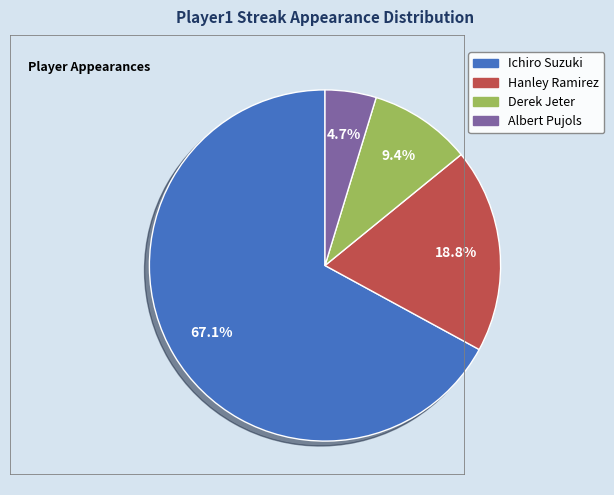

Is the sum of Ichiro Suzuki and Derek Jeter greater than half?

Yes